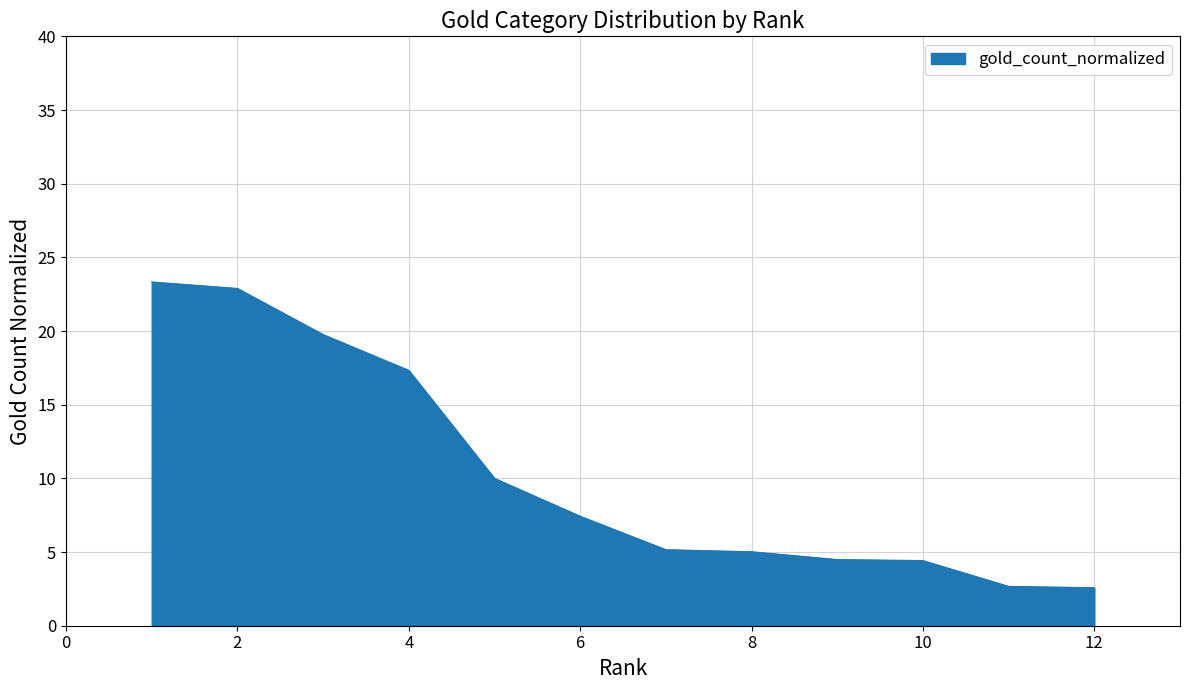

How many series are shown in this chart?

1